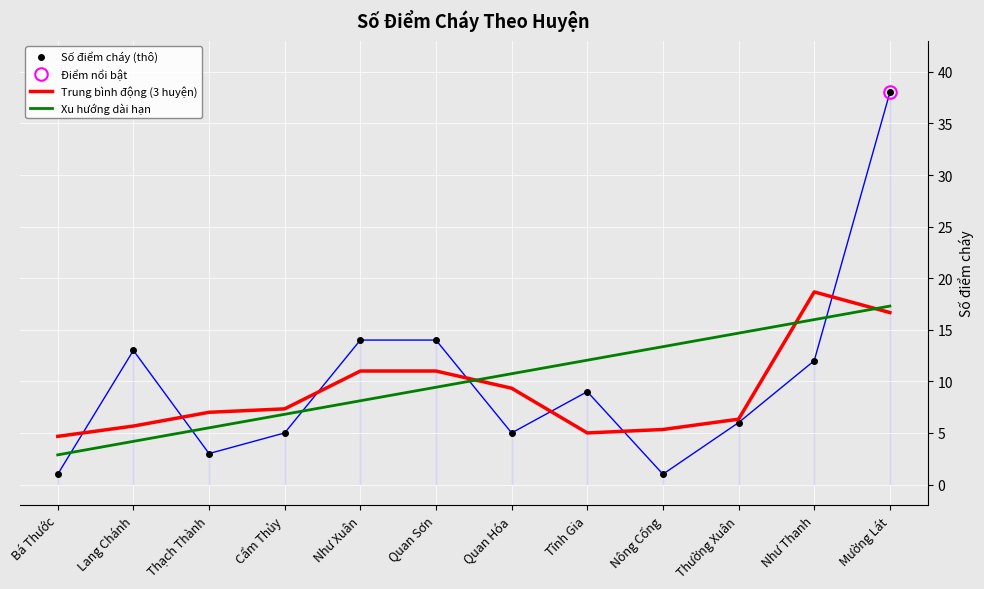

Rank the series by their maximum value, from lowest to highest.

Xu hướng dài hạn, Trung bình động (3 huyện), Số điểm cháy (thô)